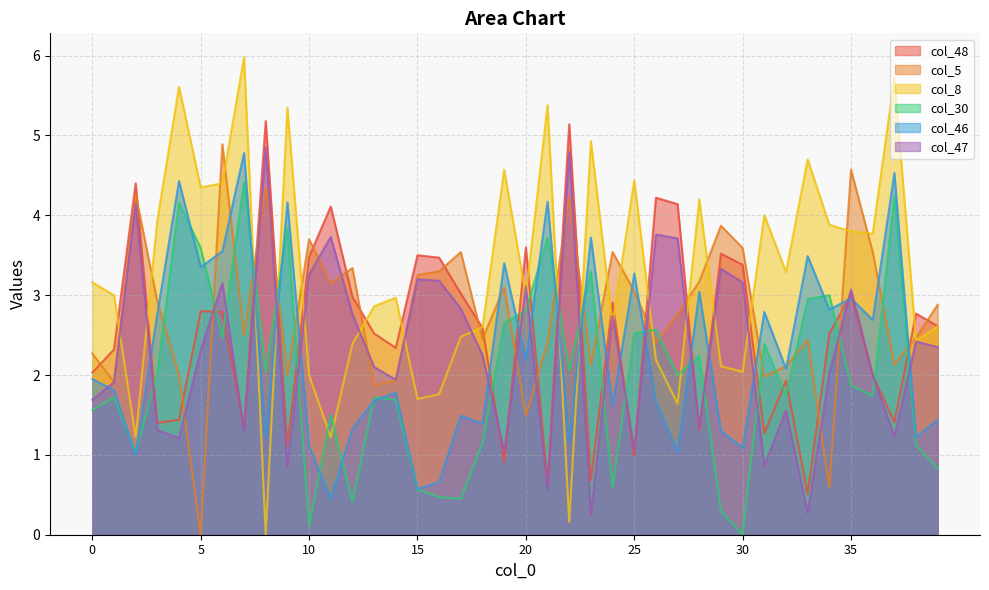

Which series has the largest total across all categories?

col_8